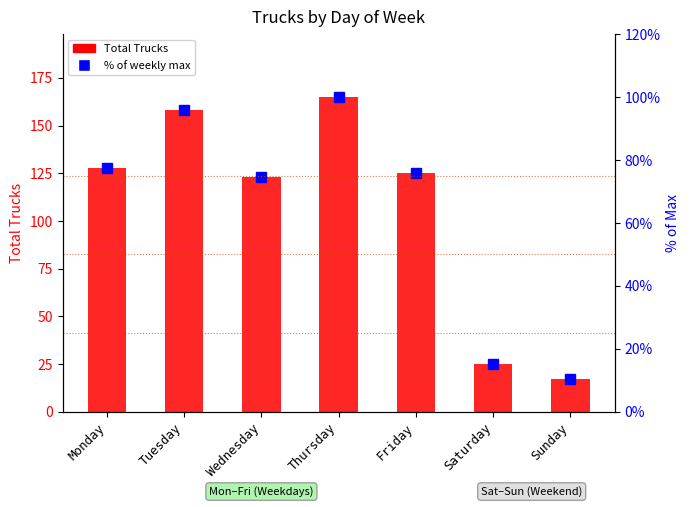

Is the value of Total Trucks at Saturday greater than the value of % of weekly max at Tuesday?

No